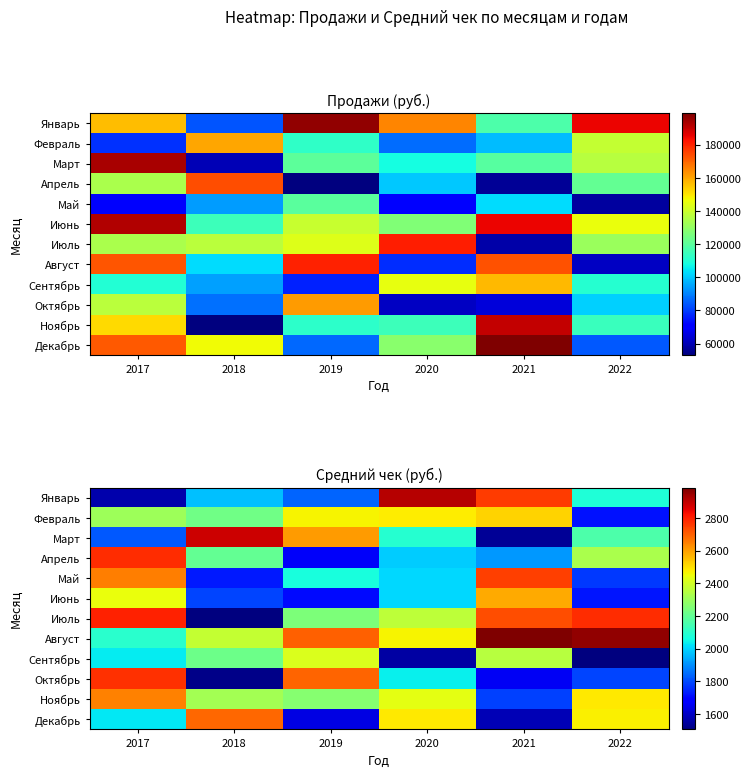

Rank the series by their maximum value, from lowest to highest.

Сентябрь, Февраль, Июнь, Ноябрь, Декабрь, Май, Октябрь, Апрель, Июль, Март, Январь, Август